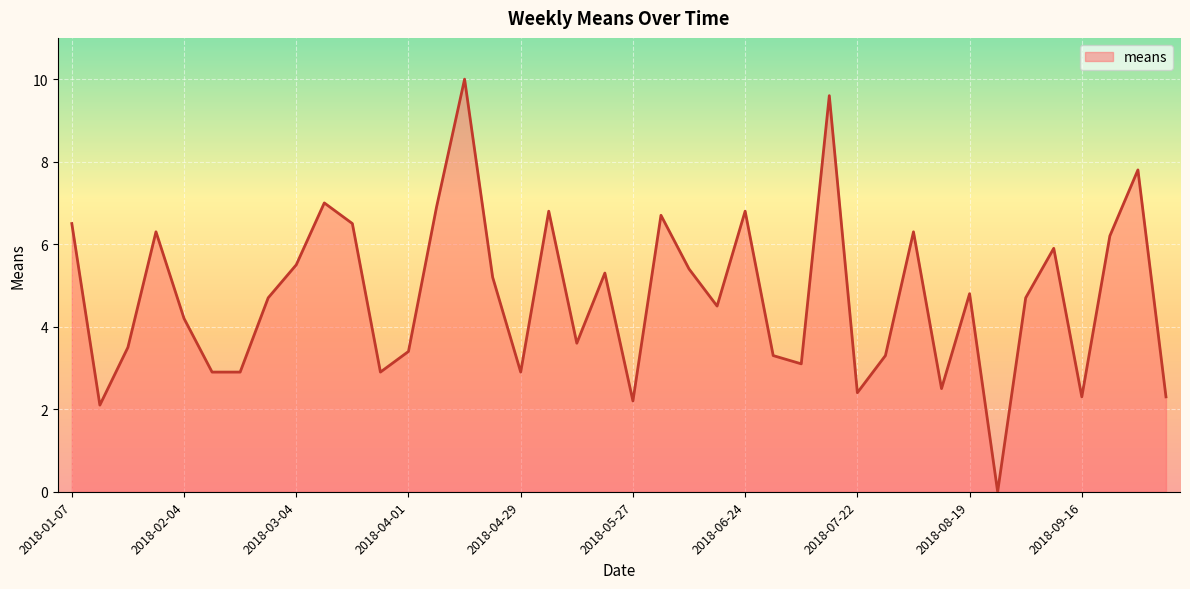

What is the maximum value shown in the chart?

10.0